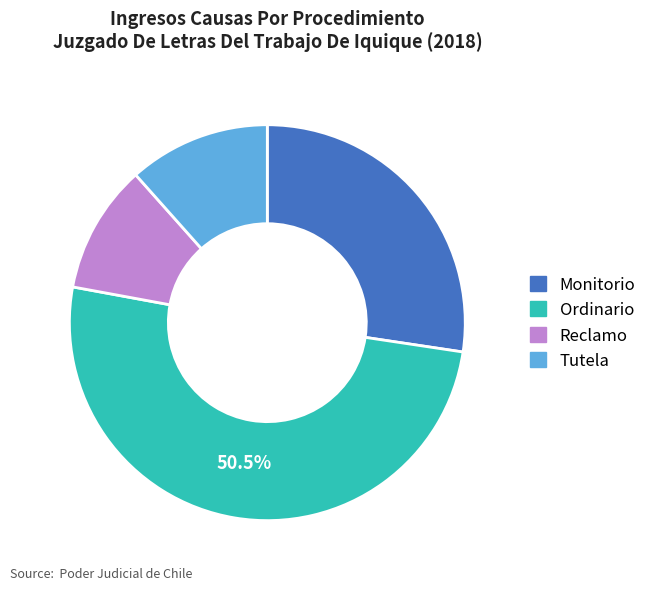

Which slice is the largest?

Ordinario